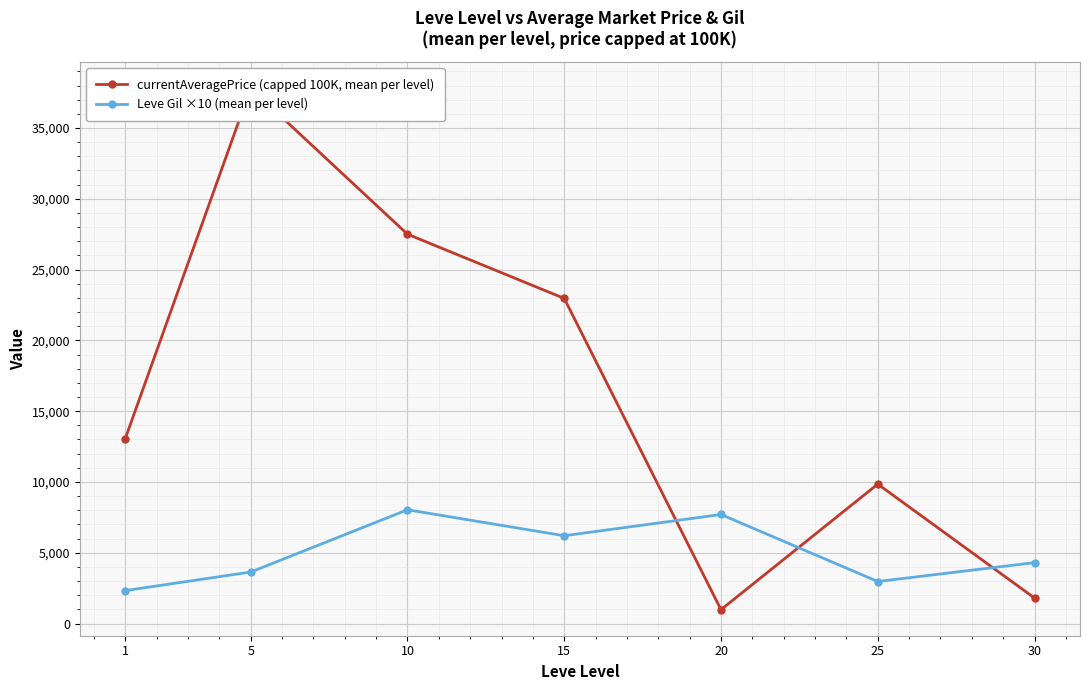

Reading right to left, what are all the values shown in this chart?

currentAveragePrice (capped 100K, mean per level): 30=1799.5	25=9847.7	20=978.8	15=22964.7	10=27500.7	5=37815.2	1=13057.2
Leve Gil ×10 (mean per level): 30=4300.0	25=2966.7	20=7700.0	15=6200.0	10=8033.3	5=3633.3	1=2325.0